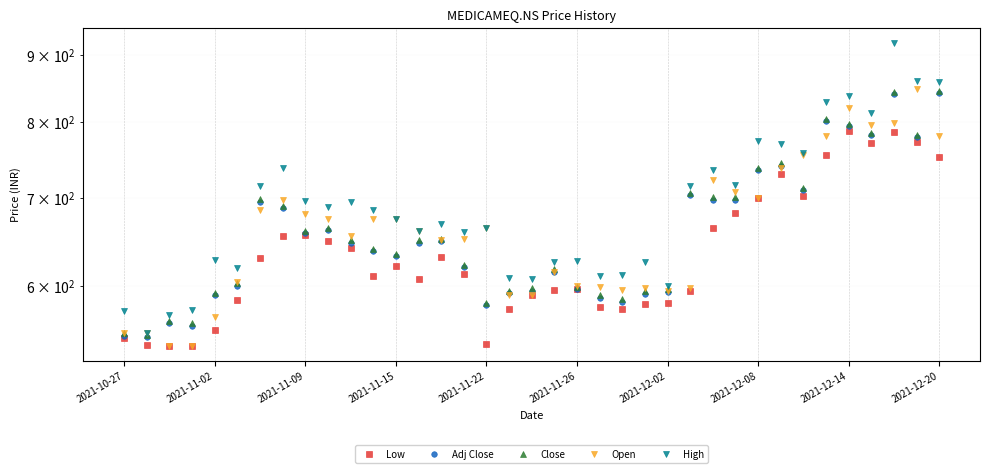

Is it true that High equals 1132.6 at 15?

False